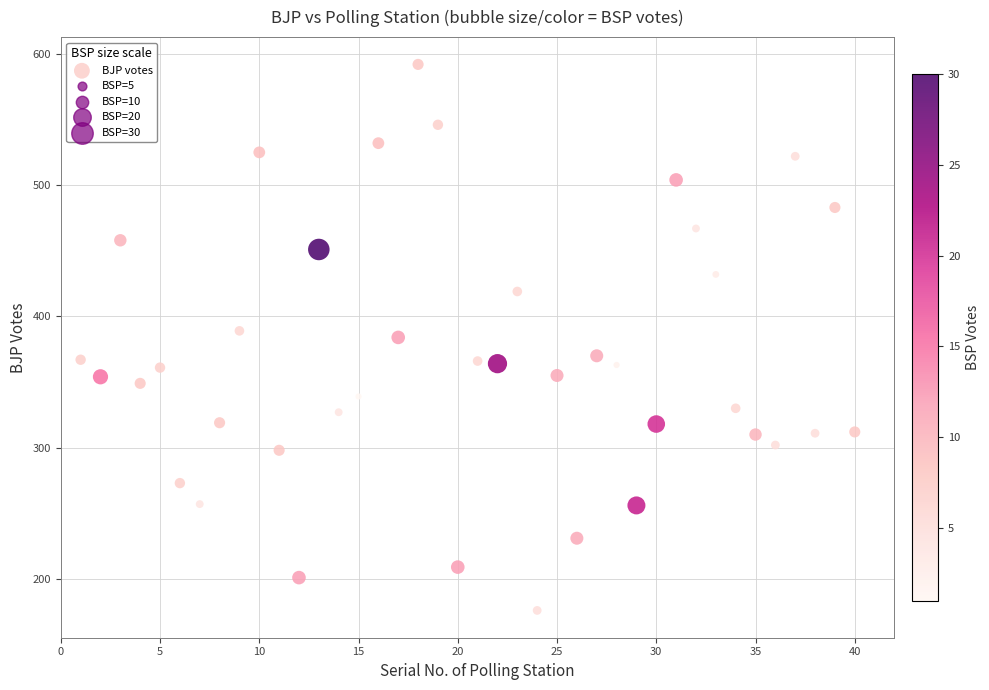

What is the range of Y values (max minus min)?

416